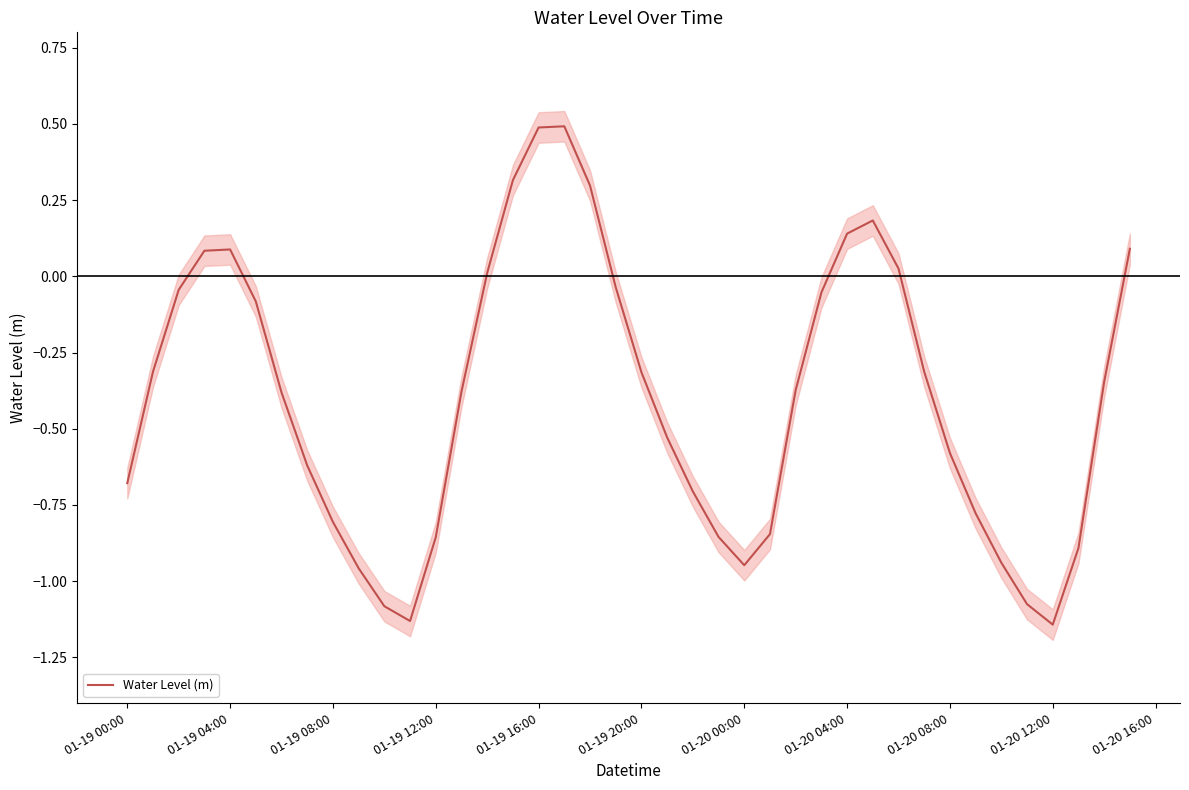

What is the highest value of the Water Level (m) series?

0.5